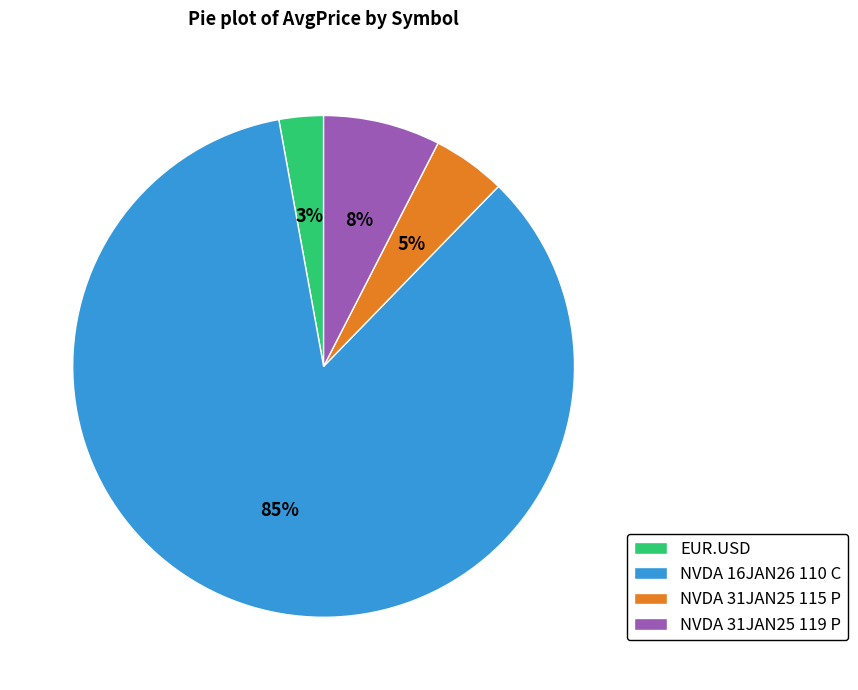

Which has a higher value, NVDA 31JAN25 115 P or EUR.USD?

NVDA 31JAN25 115 P